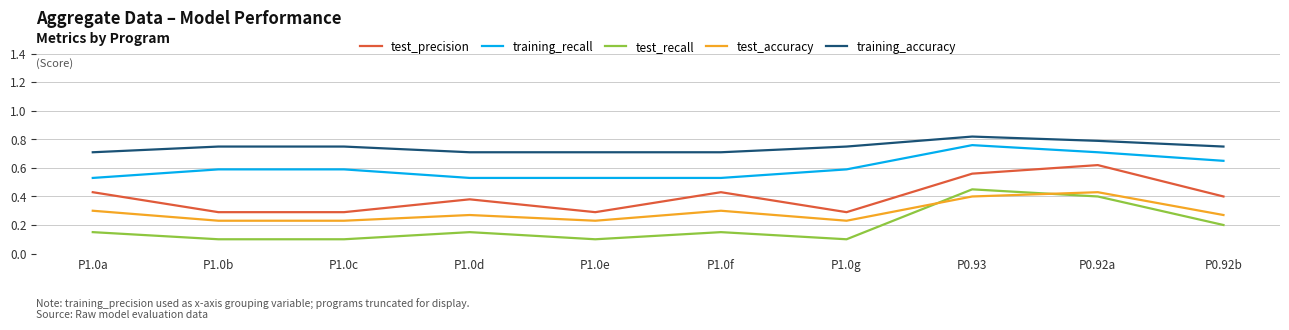

What position from the right is P0.92a?

2